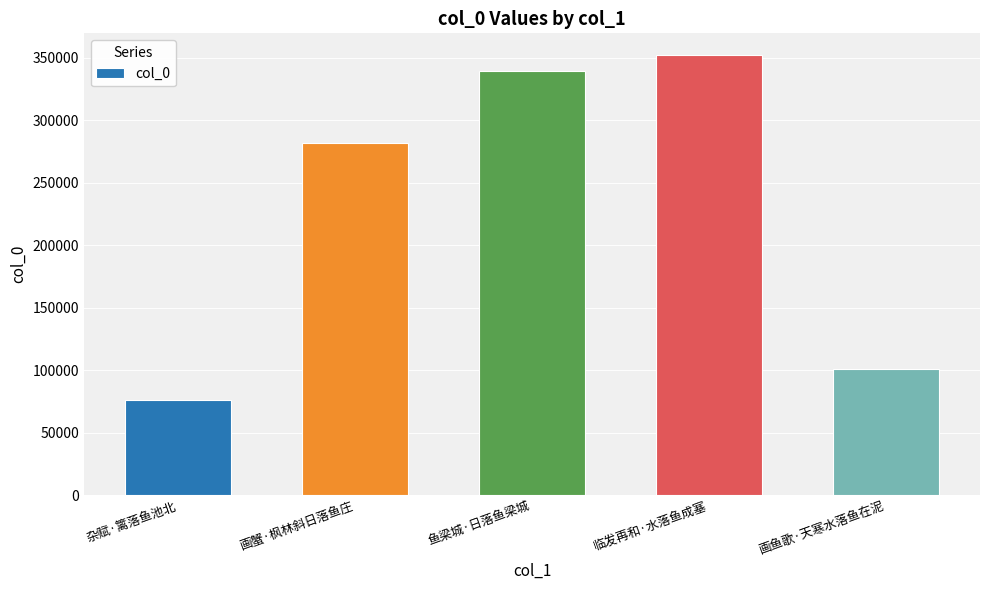

What is the sum of all values?

1148876